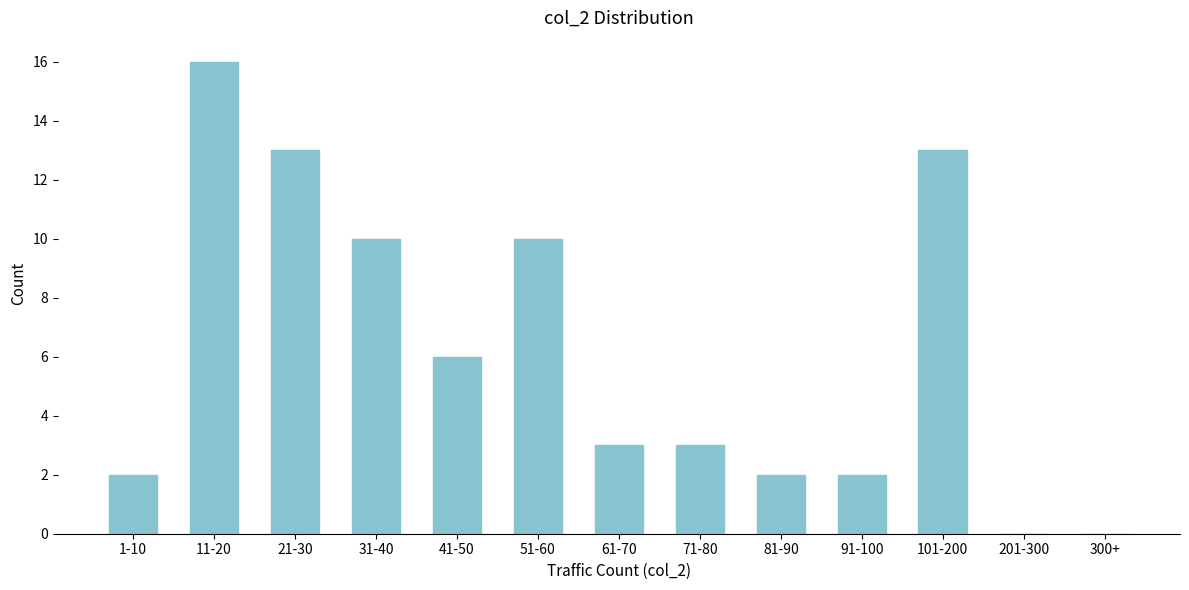

Reading right to left, list all the values displayed in this chart.

300+=0	201-300=0	101-200=13	91-100=2	81-90=2	71-80=3	61-70=3	51-60=10	41-50=6	31-40=10	21-30=13	11-20=16	1-10=2